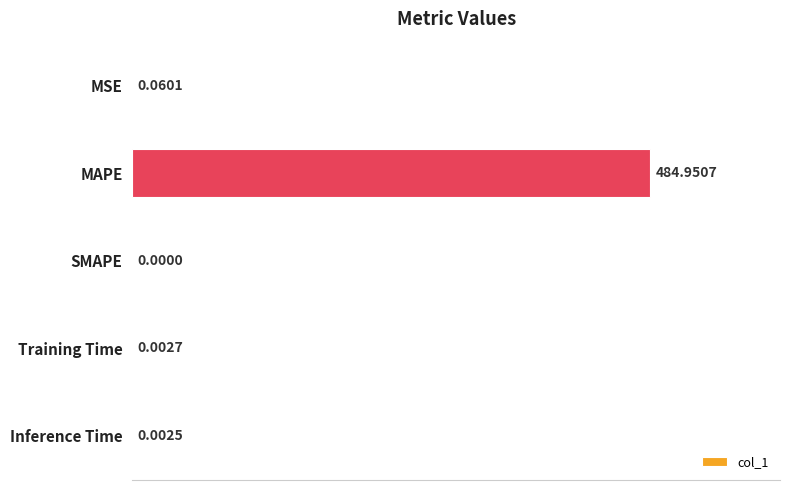

Does the chart contain stacked bars?

No